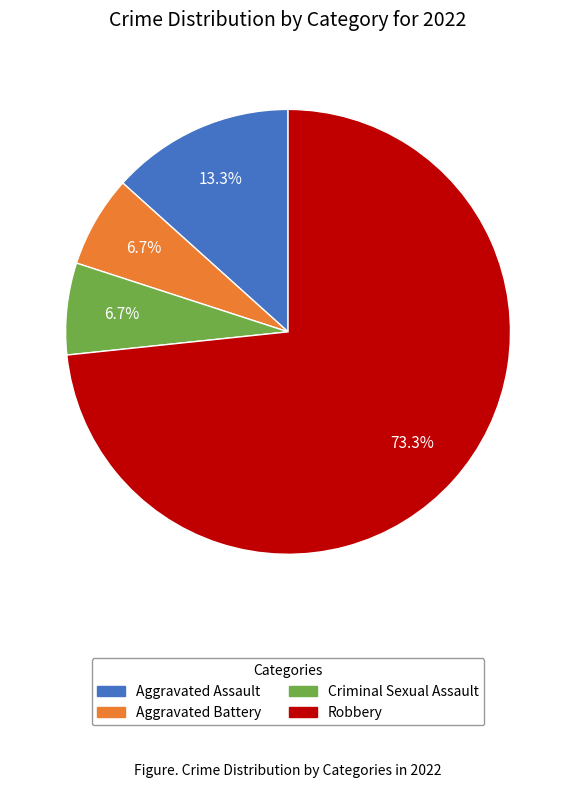

What is the largest slice in the pie chart?

Robbery